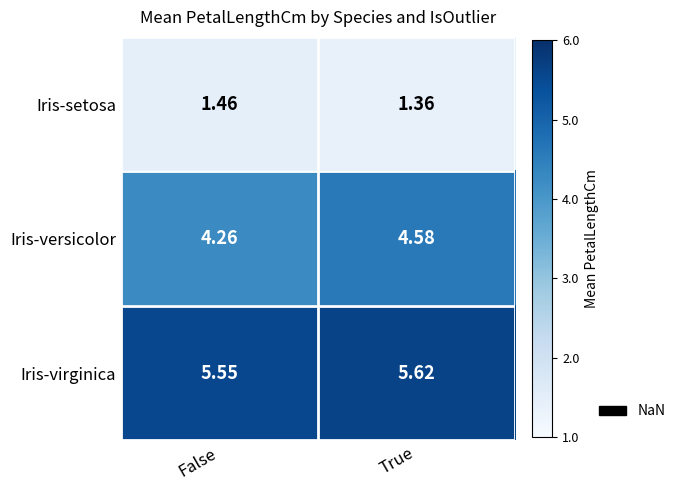

Where is Iris-setosa nearest to the value 1?

True